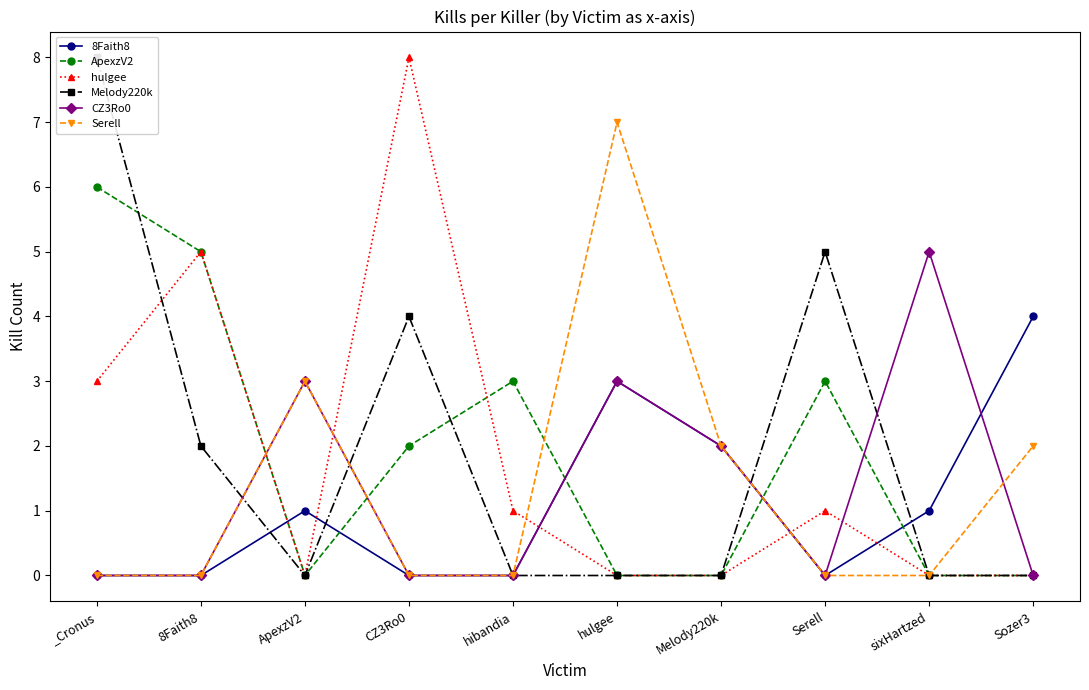

How many series are shown in this chart?

6